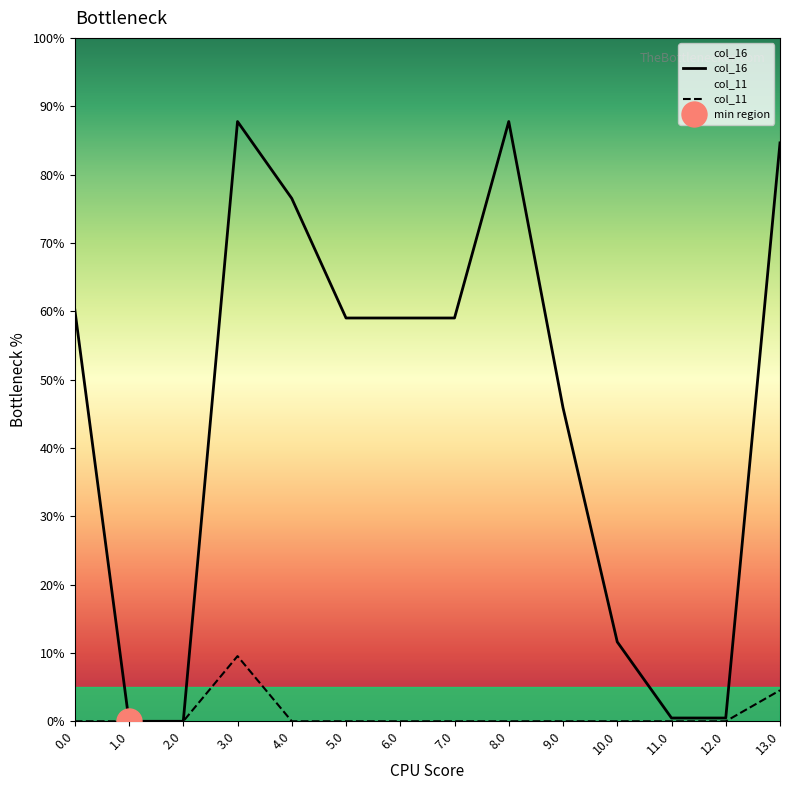

What position from the left is 11.0?

12